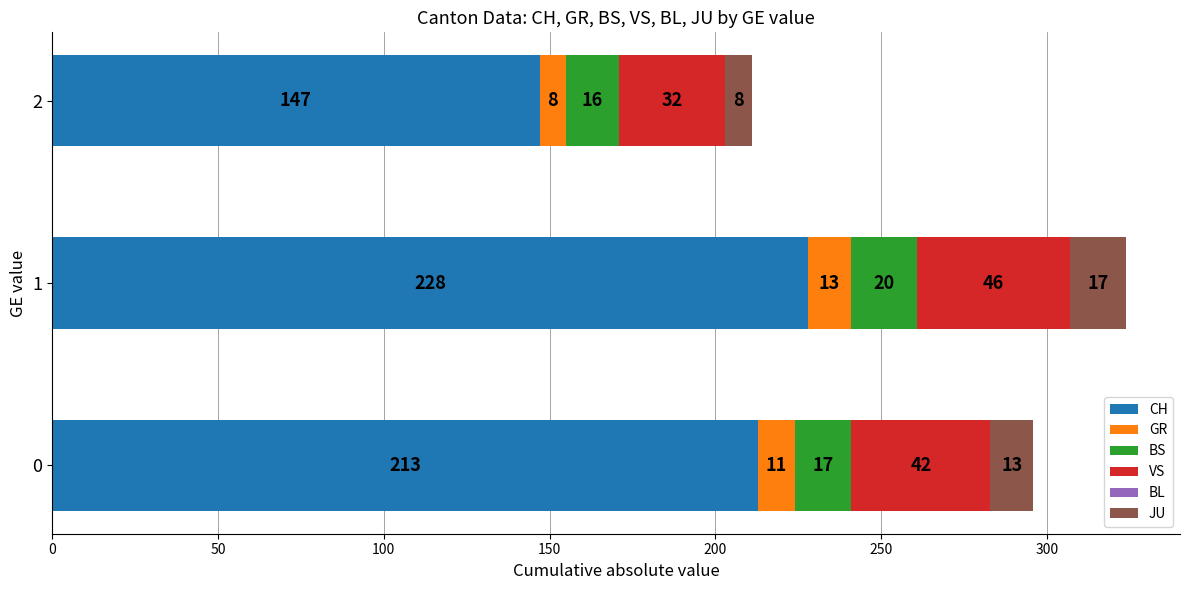

What is the total value across all series at 0?

296